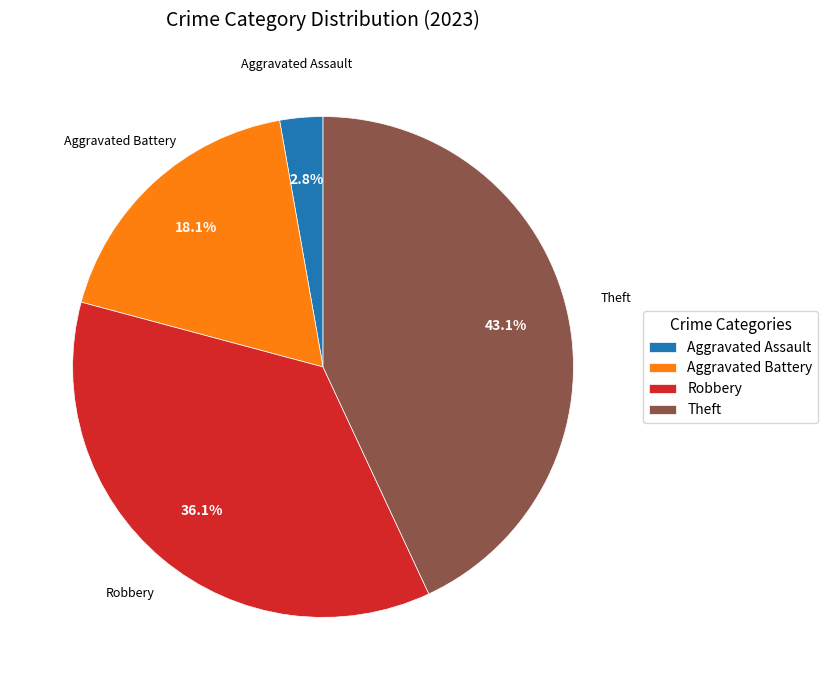

Between Aggravated Assault and Aggravated Battery, which is larger?

Aggravated Battery